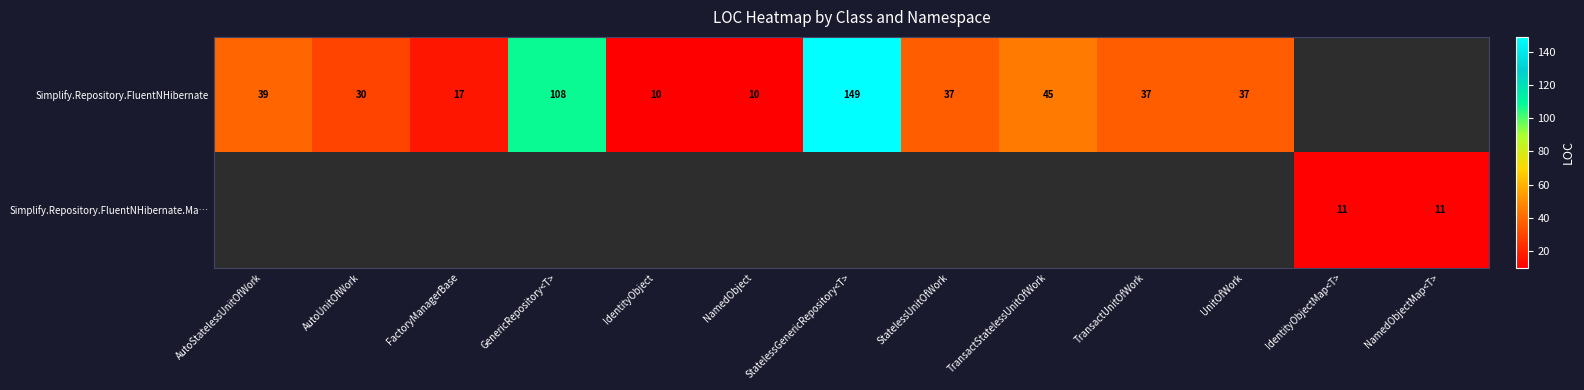

Which category has the highest value across all series?

StatelessGenericRepository<T>